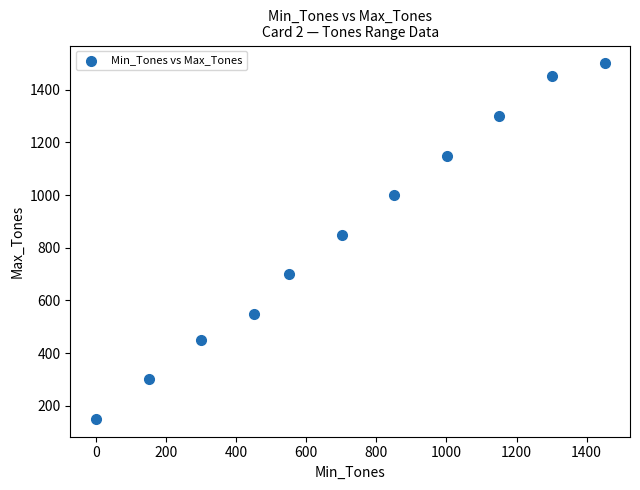

What is the range of X values (max minus min)?

1451